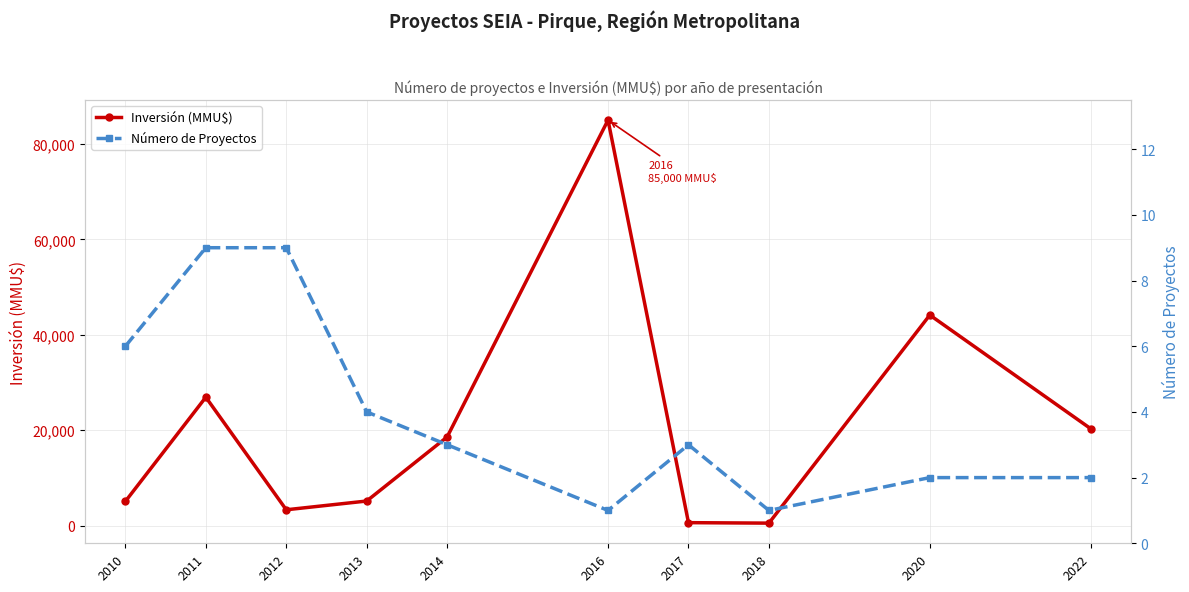

Where is the first local minimum for Inversión (MMU$)?

2012